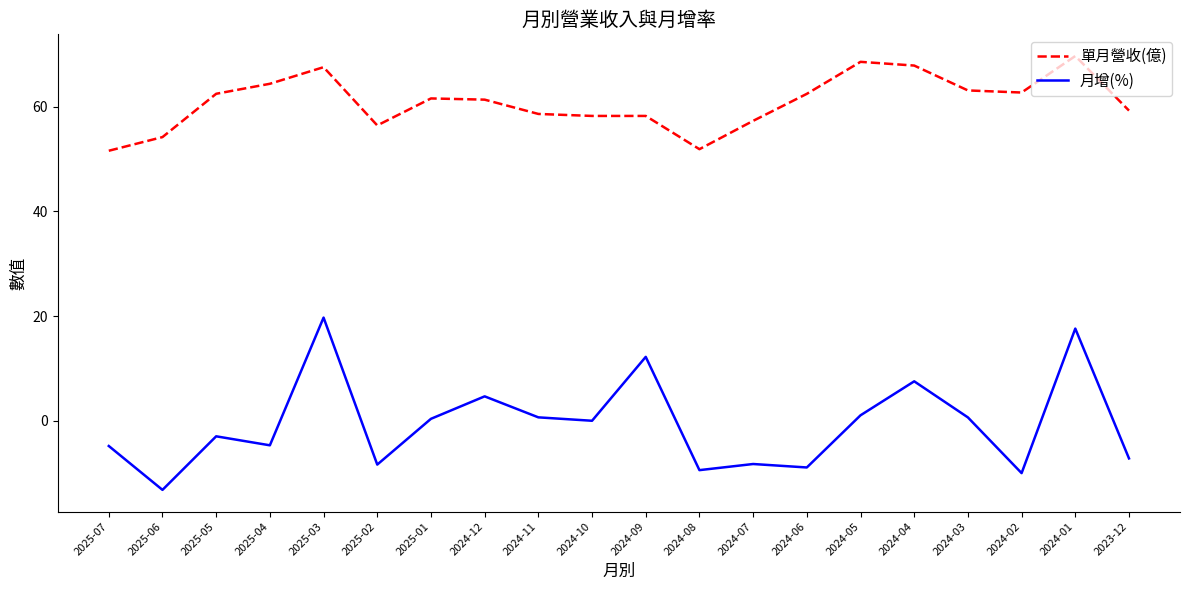

True or false: 月增(%) and 單月營收(億) cross at least once.

False